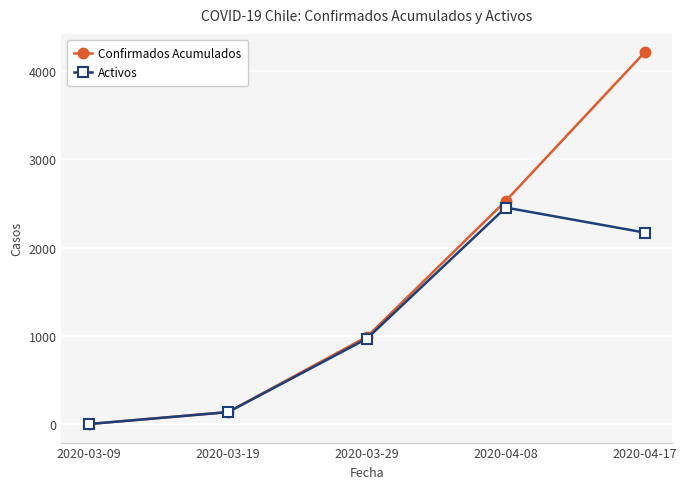

At which label does Activos reach its peak?

2020-04-08